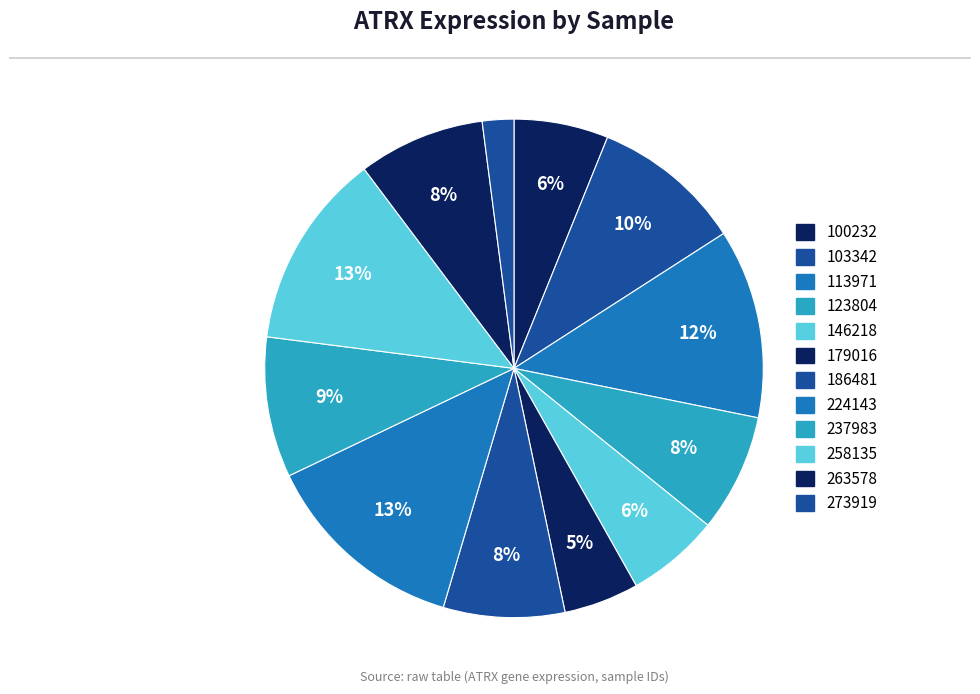

What portion of the pie excludes 146218?

94.0%